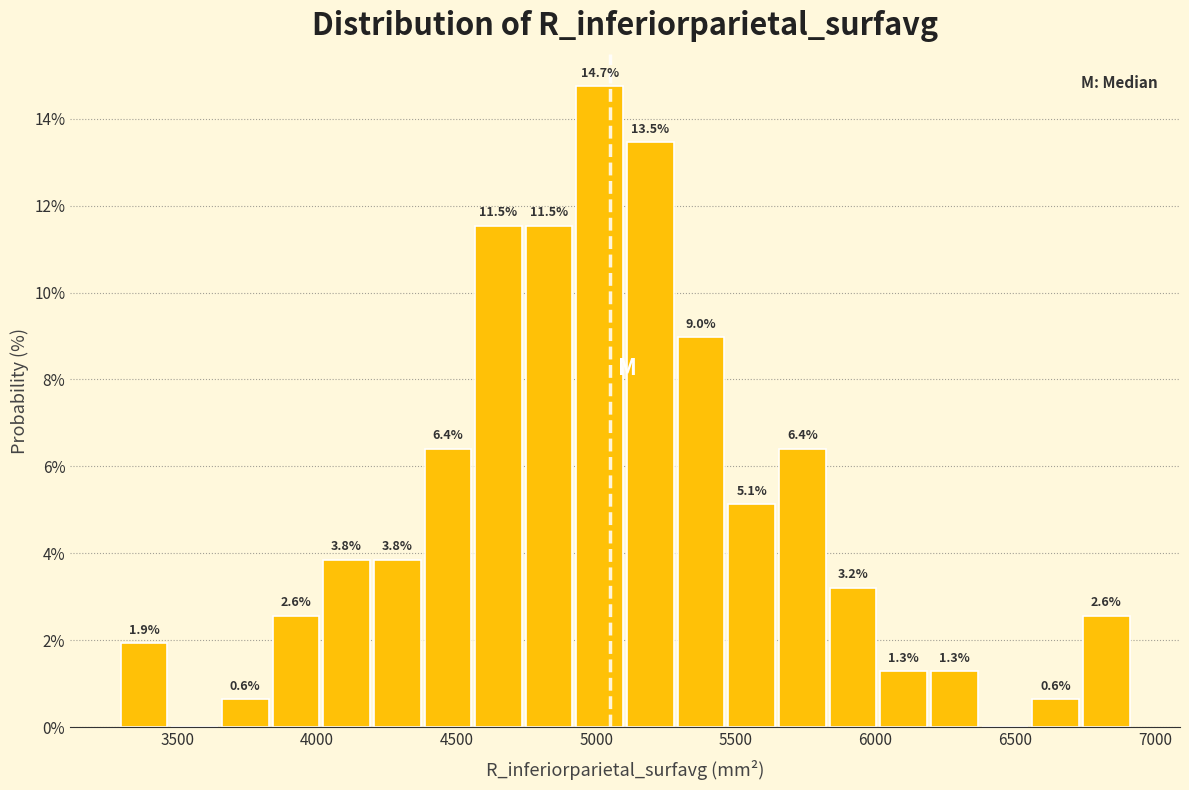

Read against the x-axis, roughly where is the centre of the tallest bar?

5000